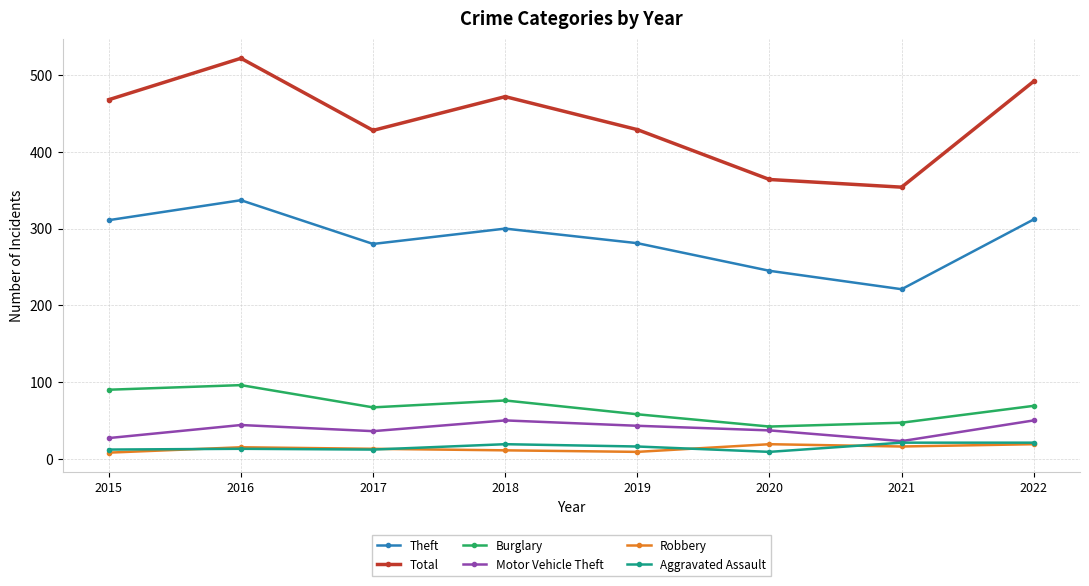

True or false: Motor Vehicle Theft has a value of 7 at 2017.

False